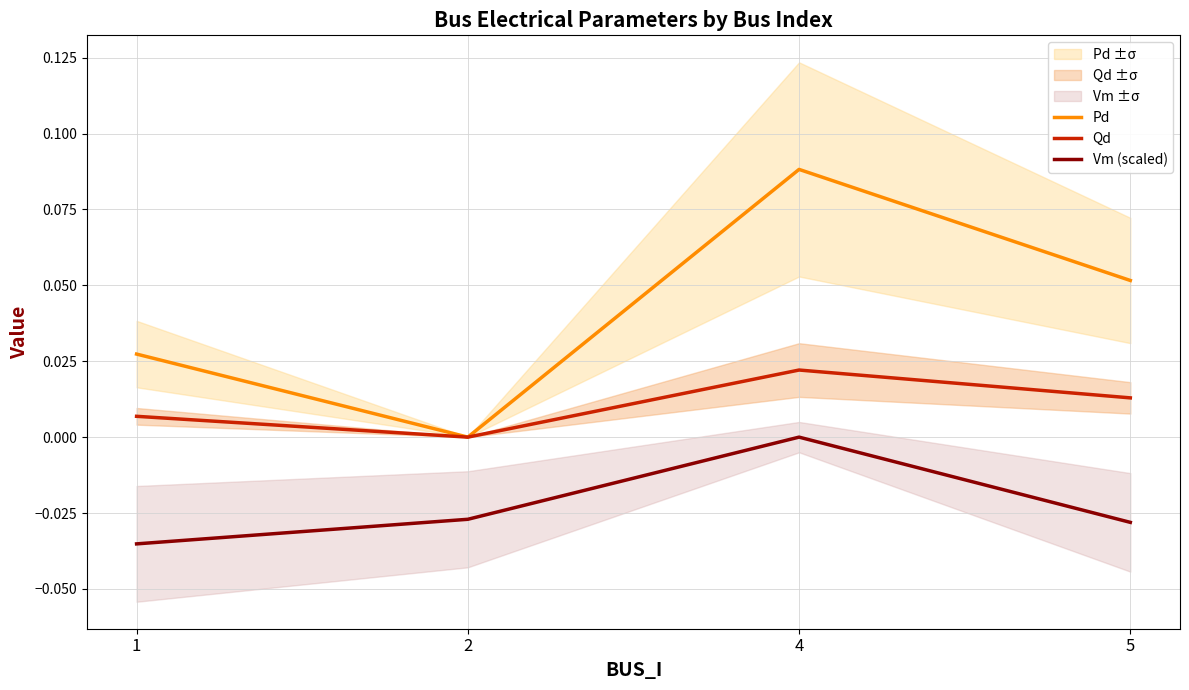

True or false: Qd has a value of 0.0 at 2.

True